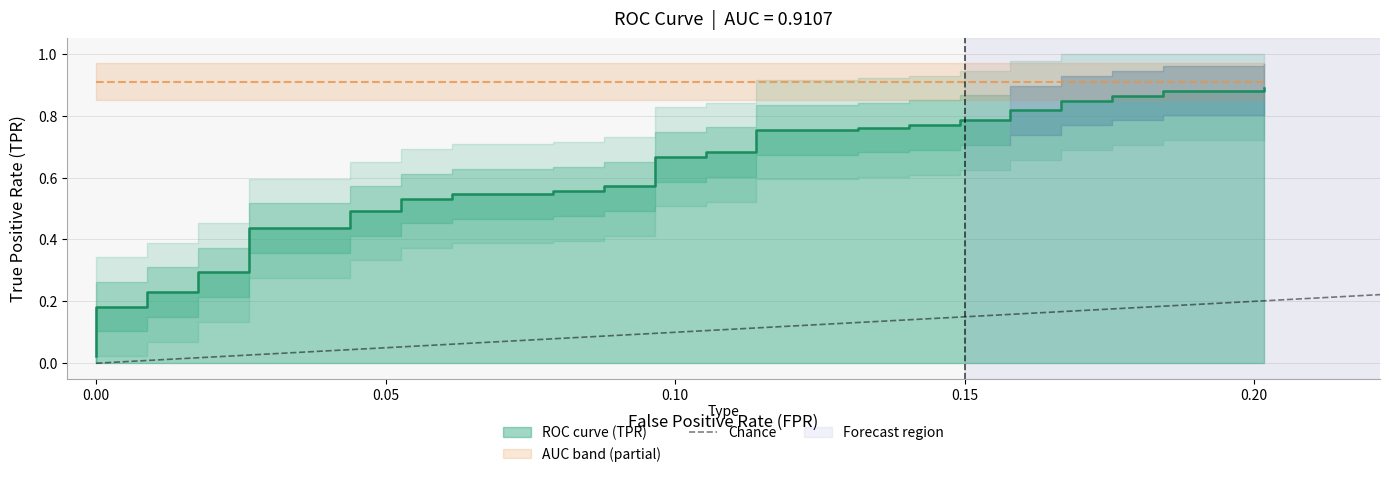

Where is the data nearest to the value 0?

−0.05